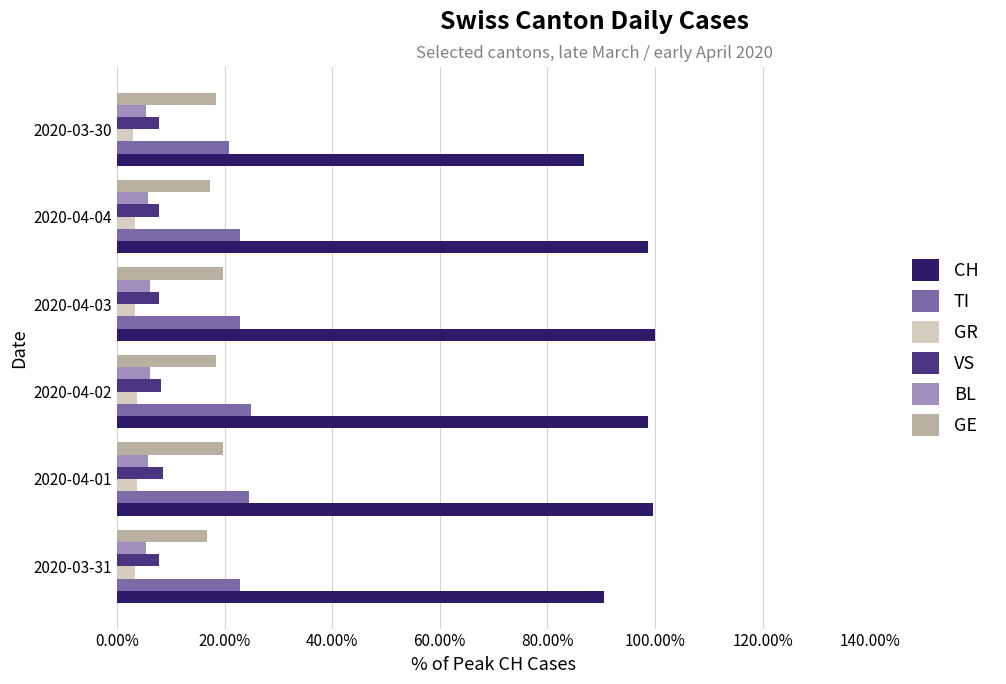

What are all the series names shown in the legend?

CH, TI, GR, VS, BL, GE